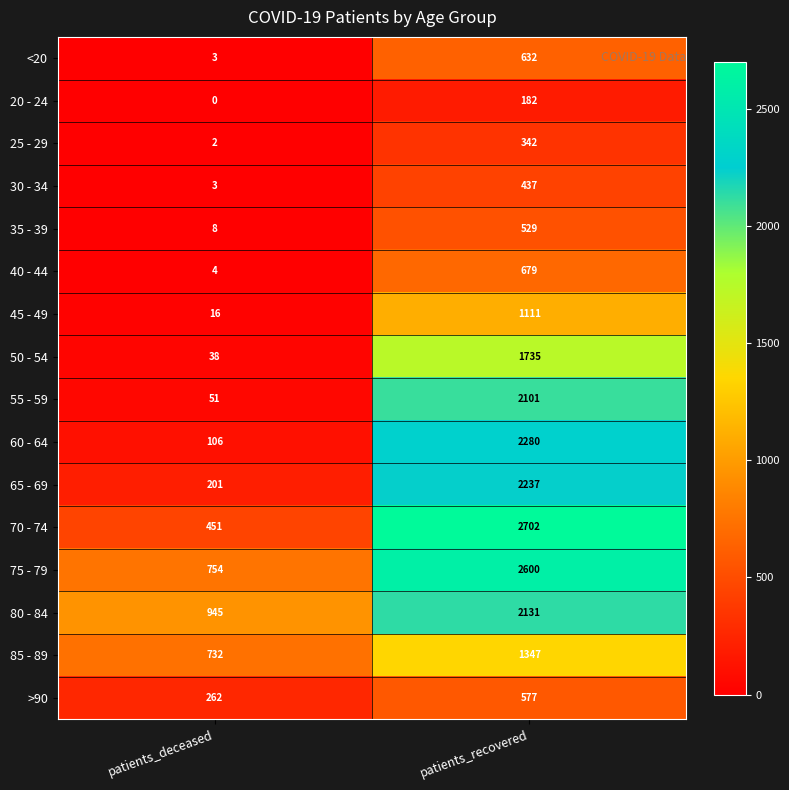

The value of 70 - 74 at patients_recovered is 3929. True or false?

False